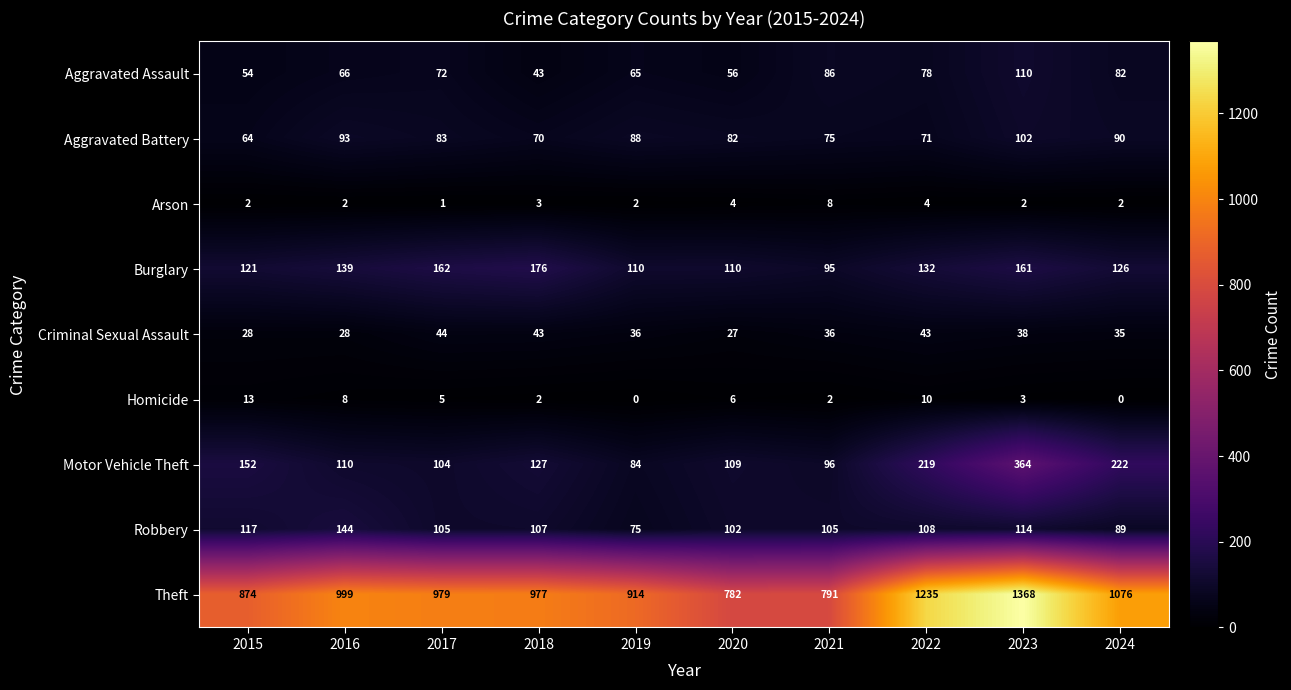

How many values in the Burglary series are below 132?

5